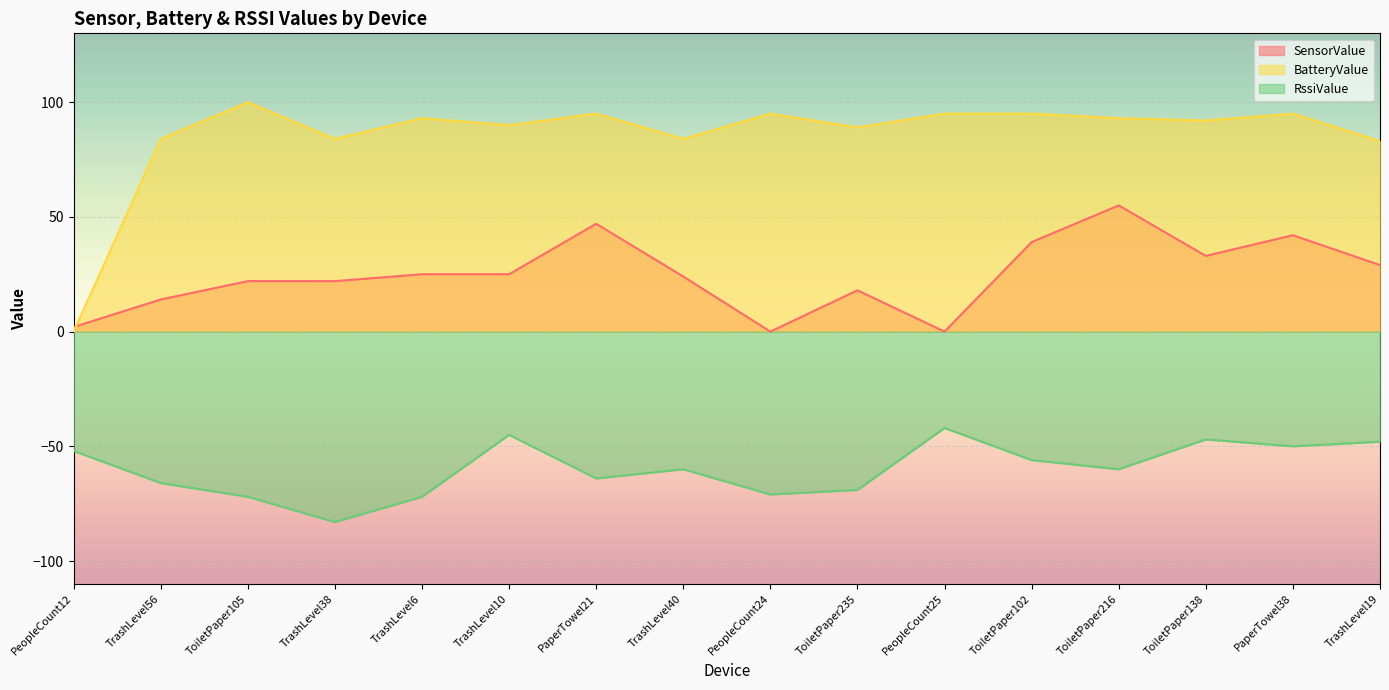

Reading left to right, what are all the values shown in this chart?

SensorValue: 2	14	22	22	25	25	47	24	0	18	0	39	55	33	42	29
BatteryValue: 0	84	100	84	93	90	95	84	95	89	95	95	93	92	95	83
RssiValue: -52	-66	-72	-83	-72	-45	-64	-60	-71	-69	-42	-56	-60	-47	-50	-48